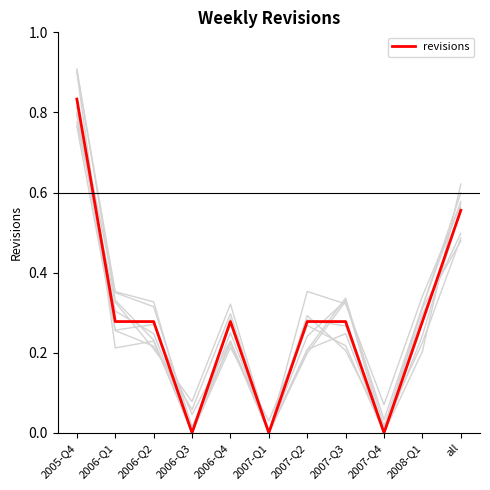

At which label is the value closest to 0?

2006-Q3